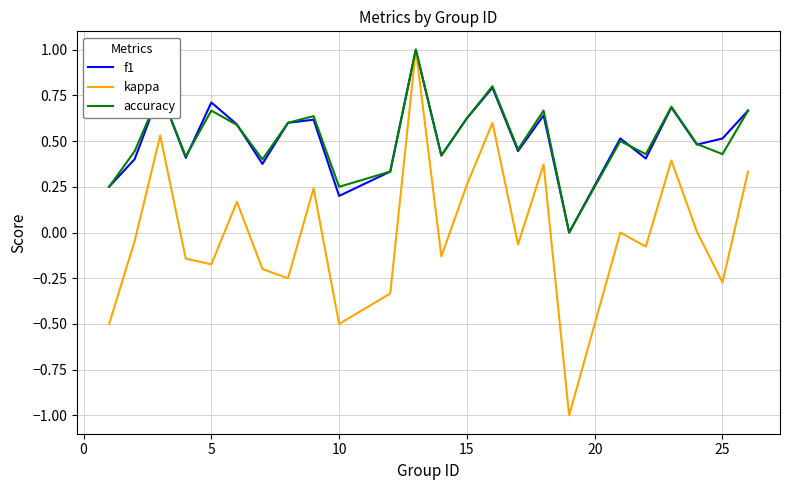

Which series has the widest spread of values?

kappa